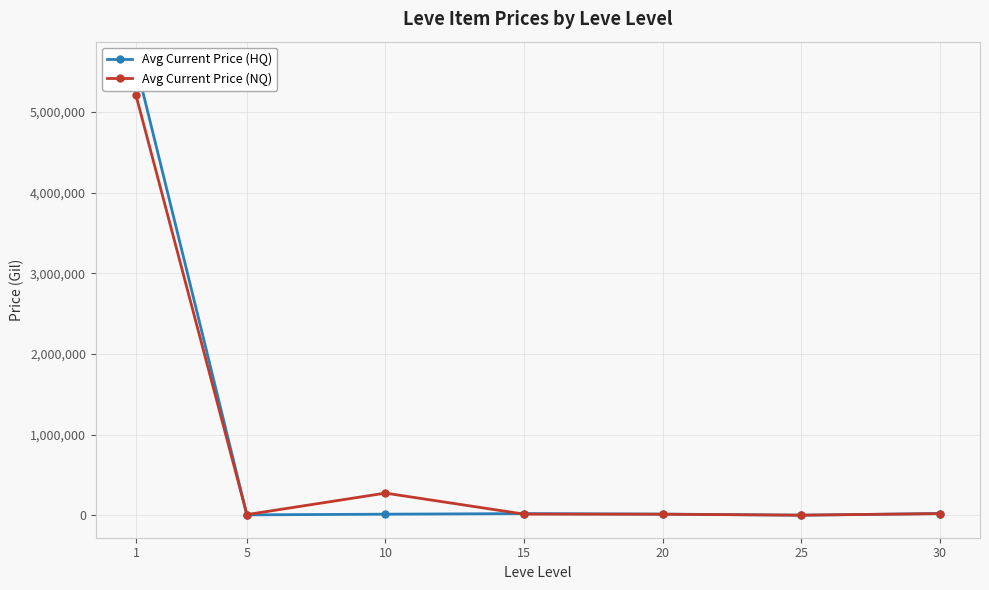

Which category has the highest value in the Avg Current Price (HQ) series?

1